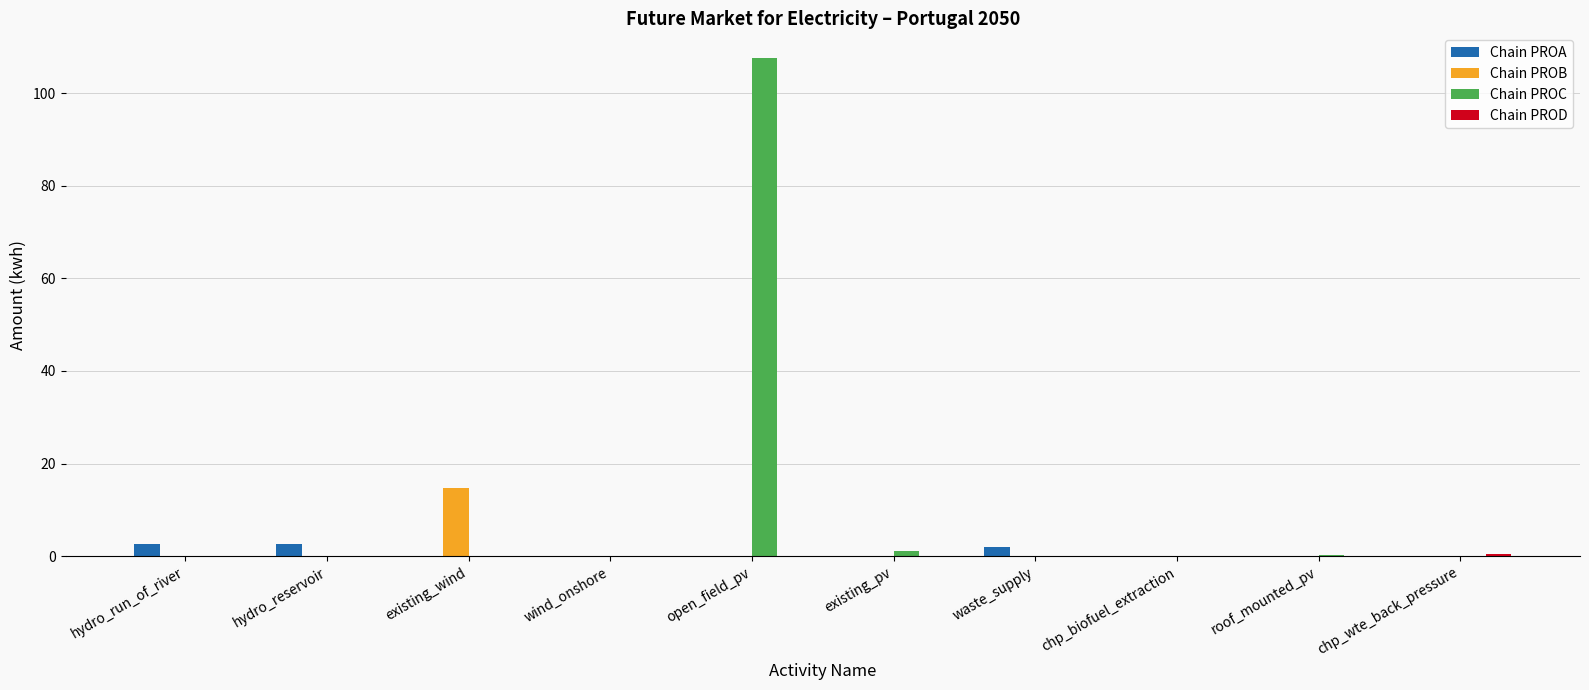

What is the total value across all series at open_field_pv?

107.5